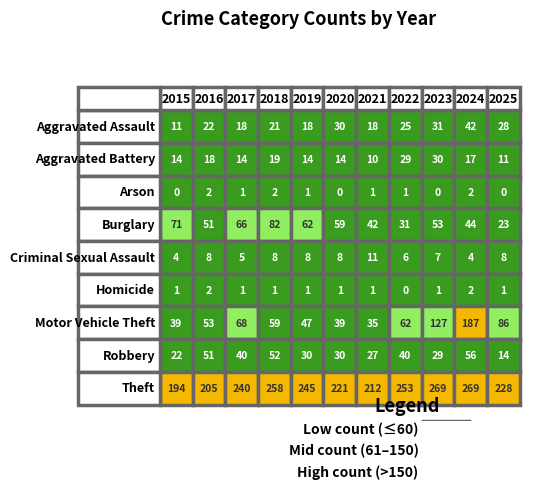

What is the average value of the Homicide series?

1